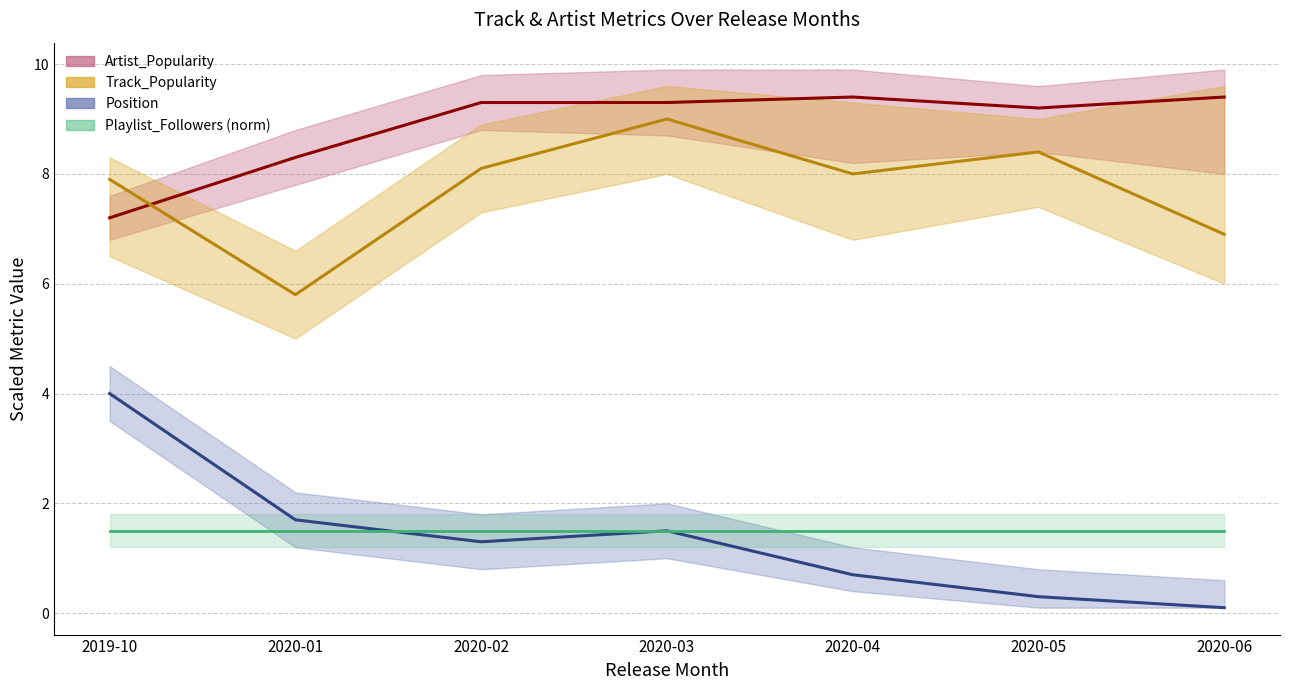

What are all the series names shown in the legend?

Artist_Popularity, Track_Popularity, Position, Playlist_Followers (norm)